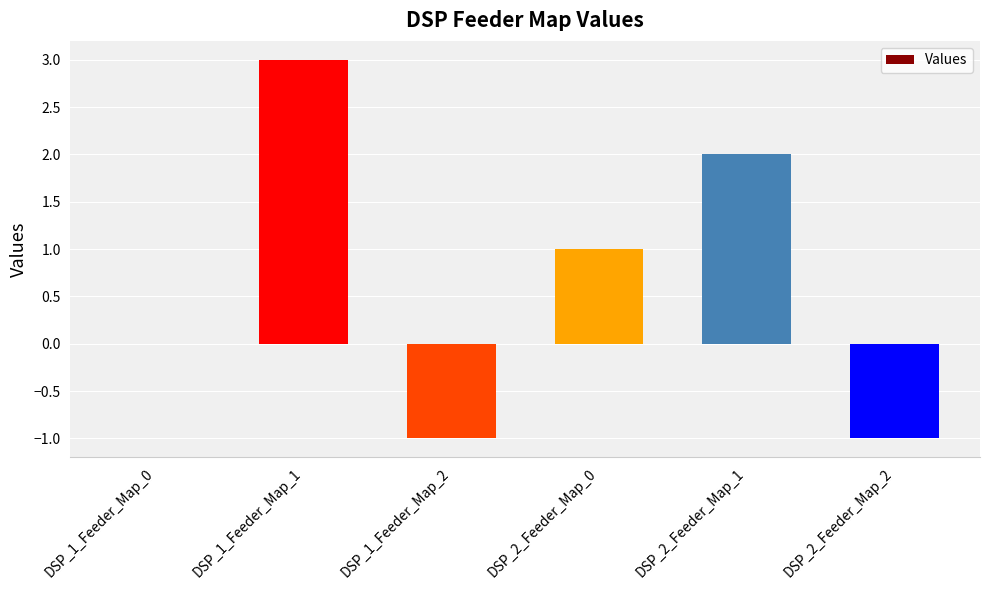

Reading right to left, list all the values displayed in this chart.

DSP_2_Feeder_Map_2=-1	DSP_2_Feeder_Map_1=2	DSP_2_Feeder_Map_0=1	DSP_1_Feeder_Map_2=-1	DSP_1_Feeder_Map_1=3	DSP_1_Feeder_Map_0=0